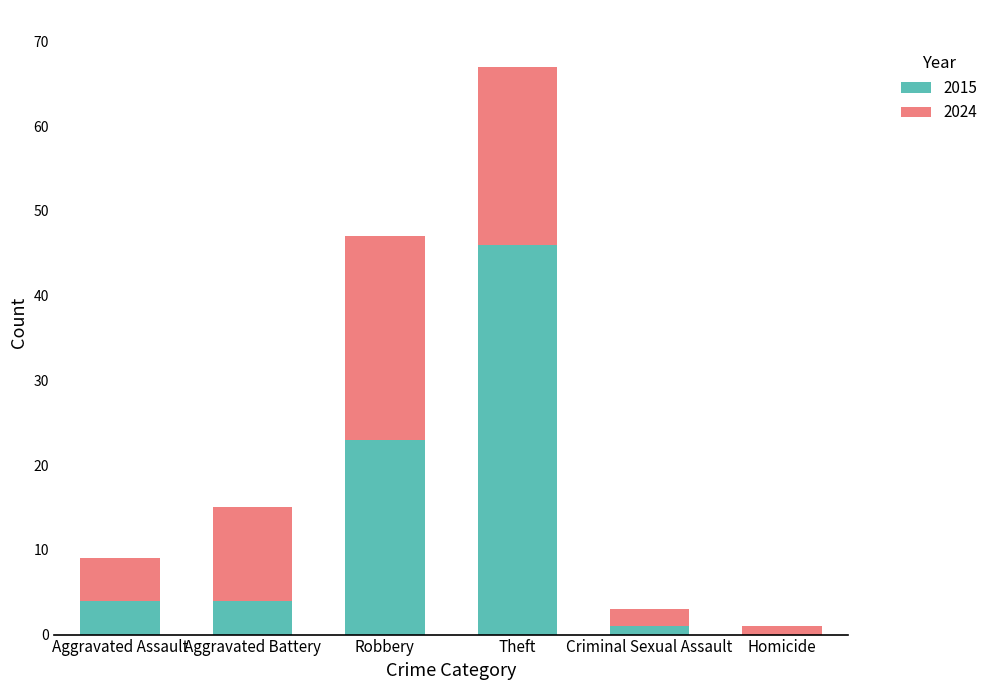

What is the sum of all 2015 values?

78